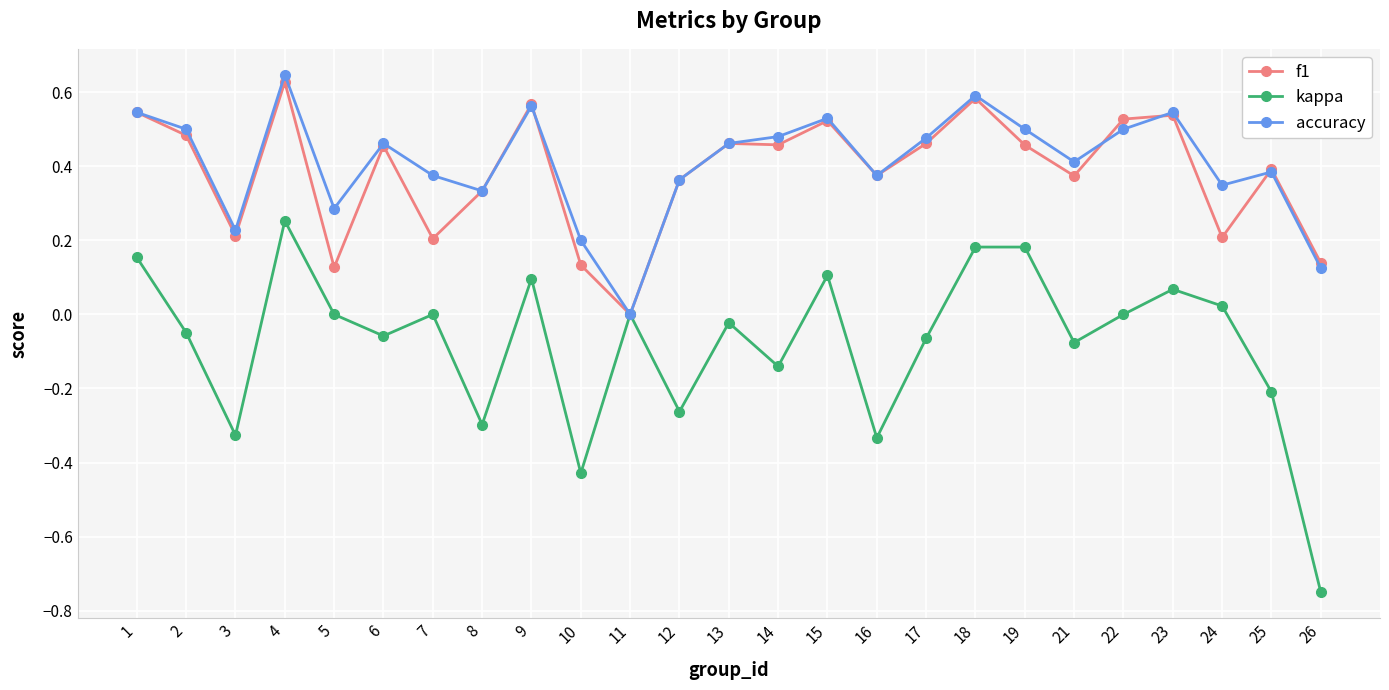

How many interior local peaks does the kappa series have?

8